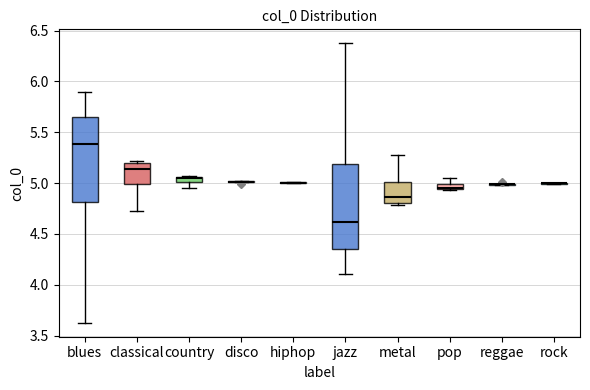

Where does the upper whisker of the box for pop end on the y-axis? The values are not printed on the chart, so give them approximately, as read against the axis.

5.05